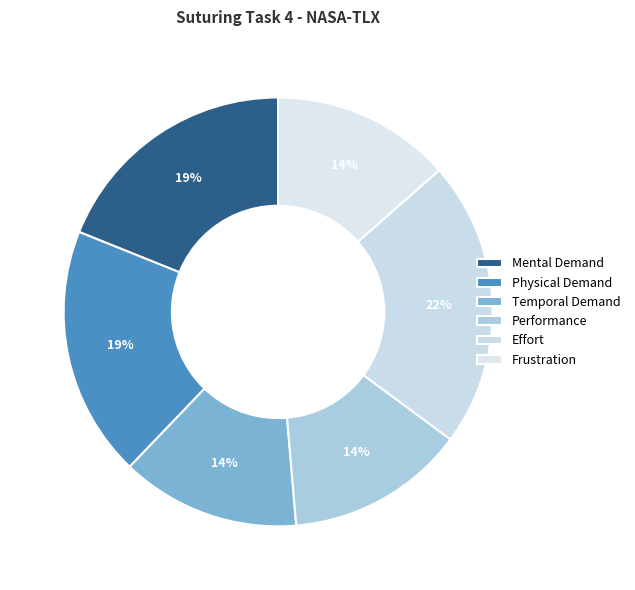

Is there any slice that represents more than half of the pie?

No